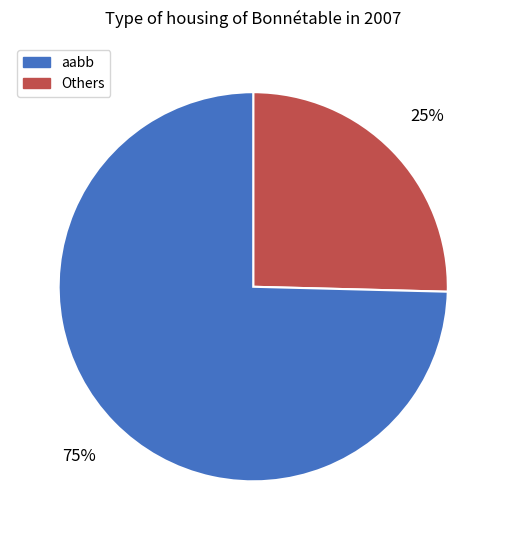

How many segments does this pie chart have?

2